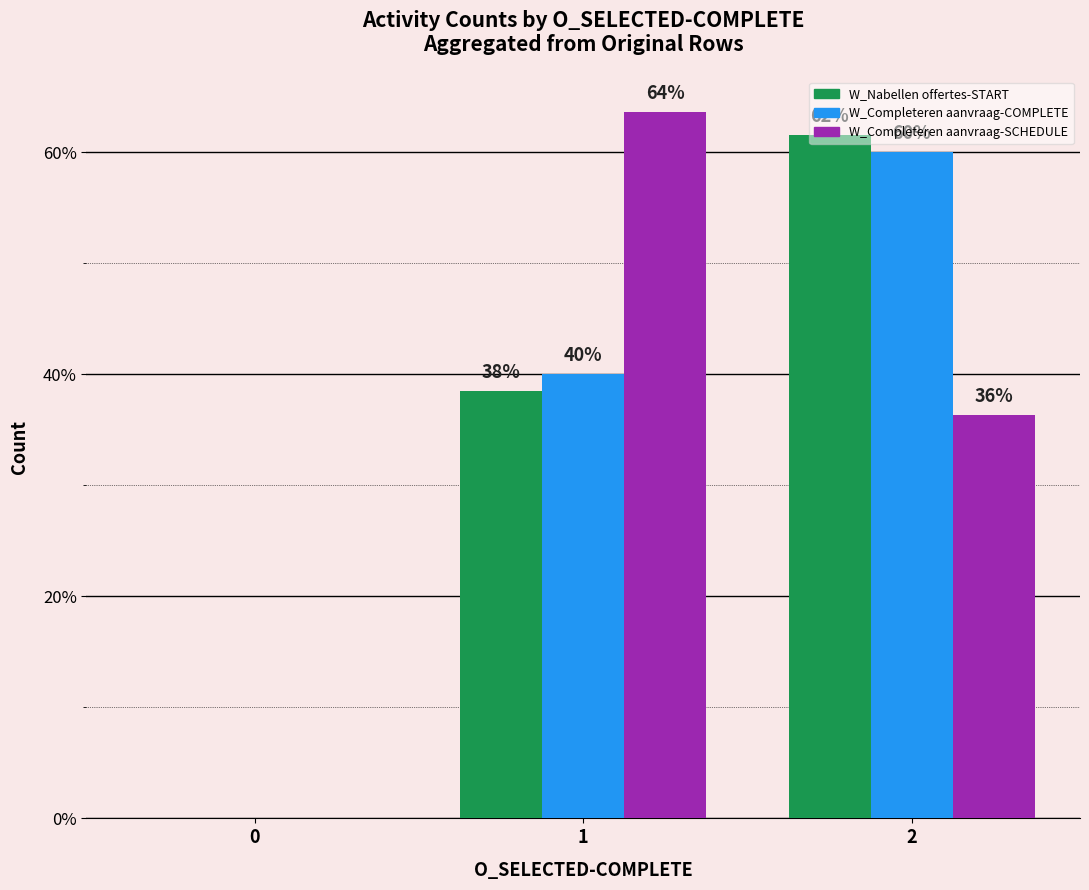

Are the bars horizontal?

No